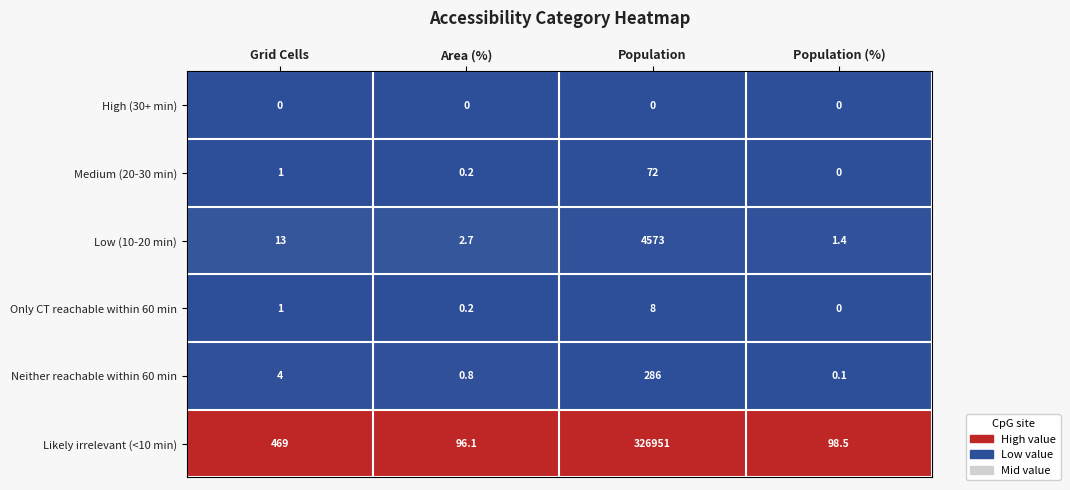

At how many categories does at least one series exceed 0?

4